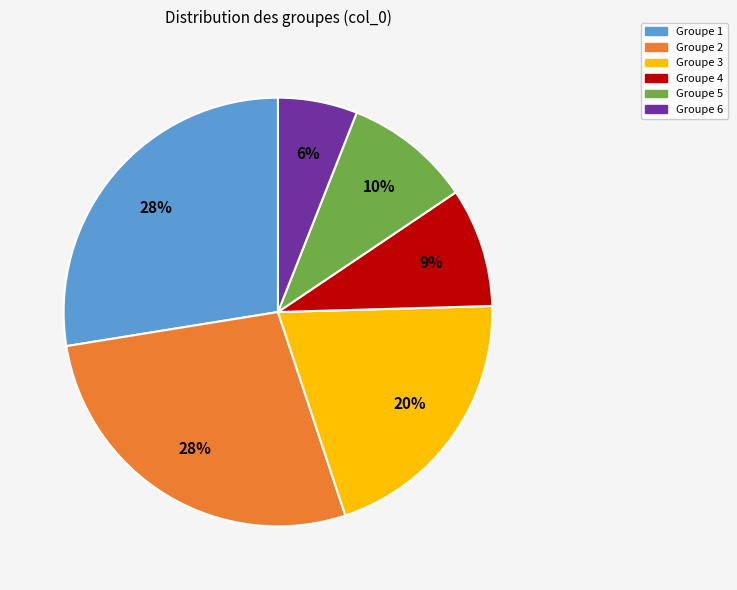

To the nearest percent, what is the average slice percentage?

17%